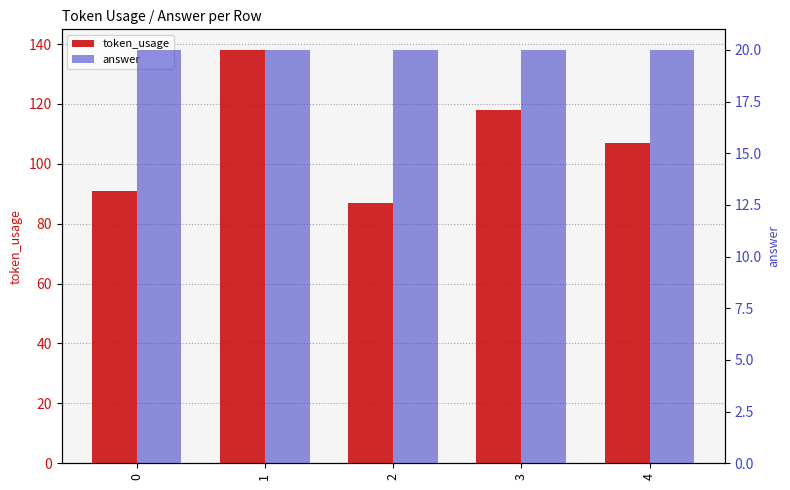

List the labels in order of token_usage value, smallest first.

2, 0, 4, 3, 1